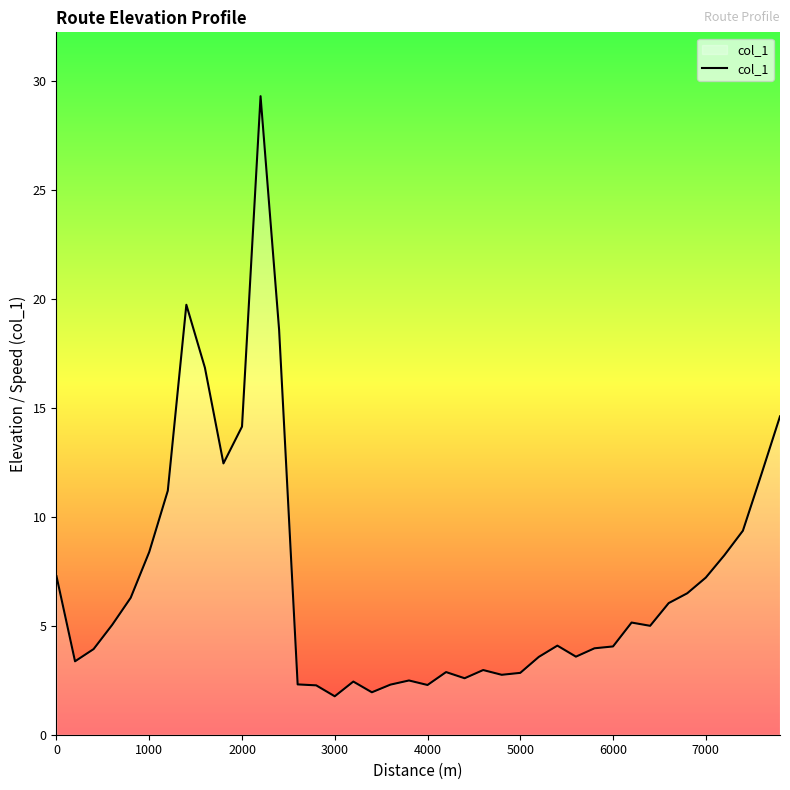

What is the smallest value displayed?

1.8